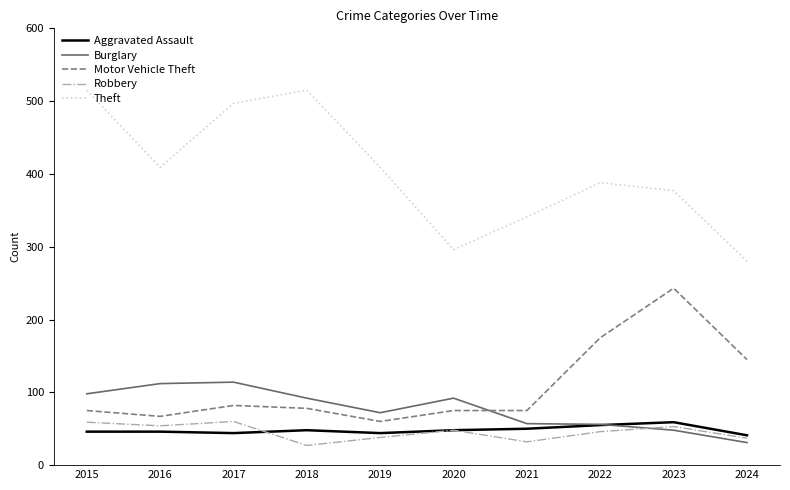

Rank the series at 2018 from lowest to highest value.

Robbery, Aggravated Assault, Motor Vehicle Theft, Burglary, Theft